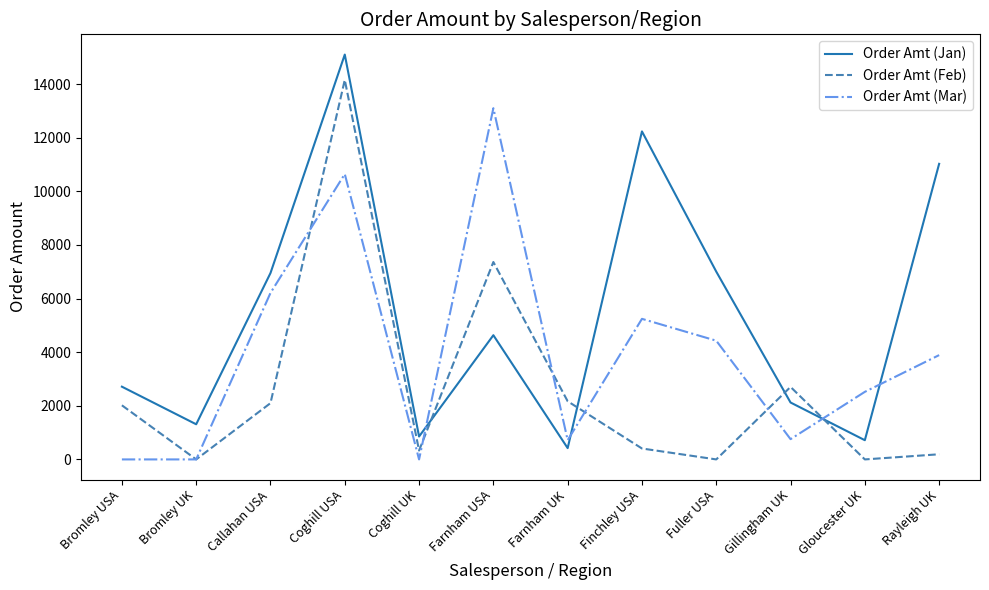

What is the maximum value for Order Amt (Jan)?

15100.8